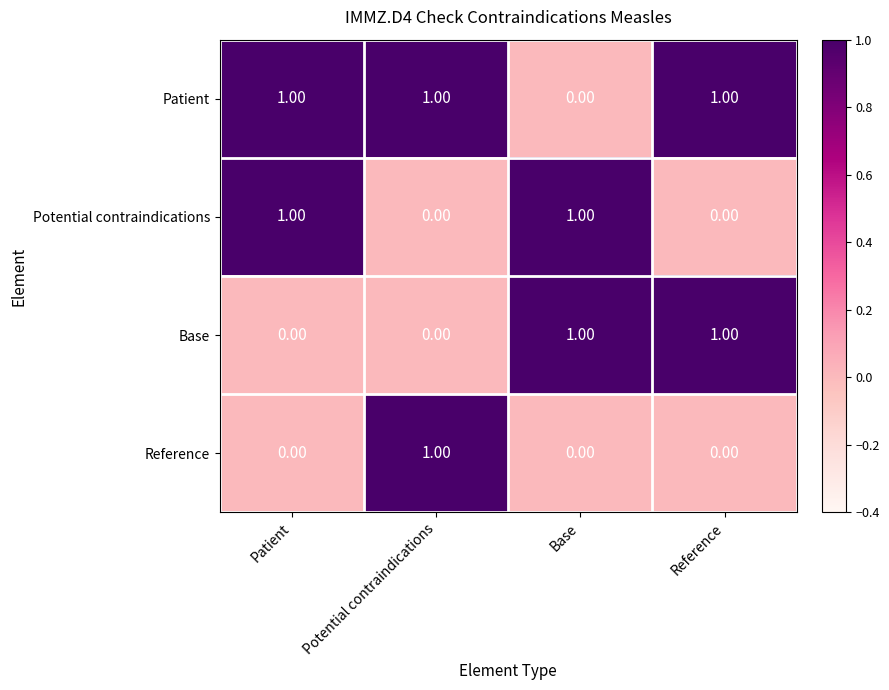

At how many categories does at least one series exceed 0?

4